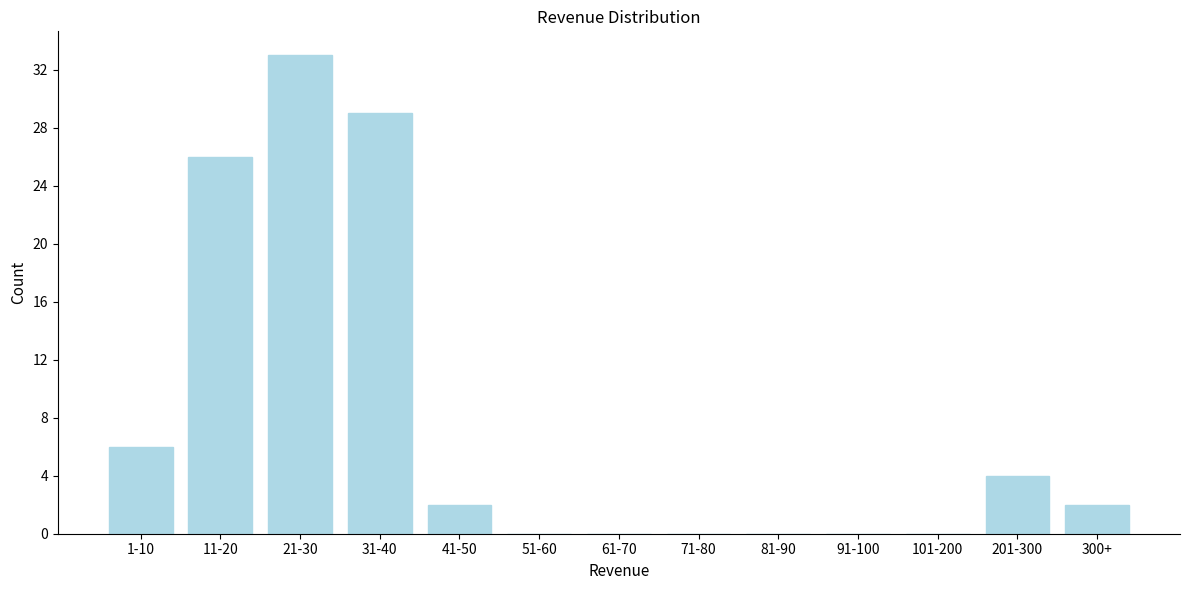

Reading left to right, what are all the values shown in this chart?

1-10=6	11-20=26	21-30=33	31-40=29	41-50=2	51-60=0	61-70=0	71-80=0	81-90=0	91-100=0	101-200=0	201-300=4	300+=2